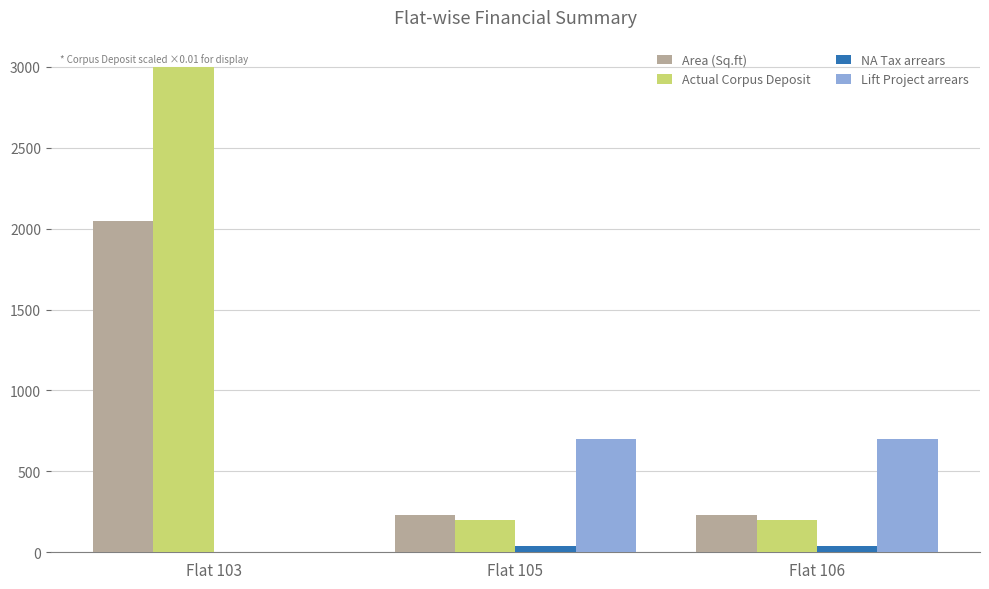

Which series has the widest spread of values?

Actual Corpus Deposit